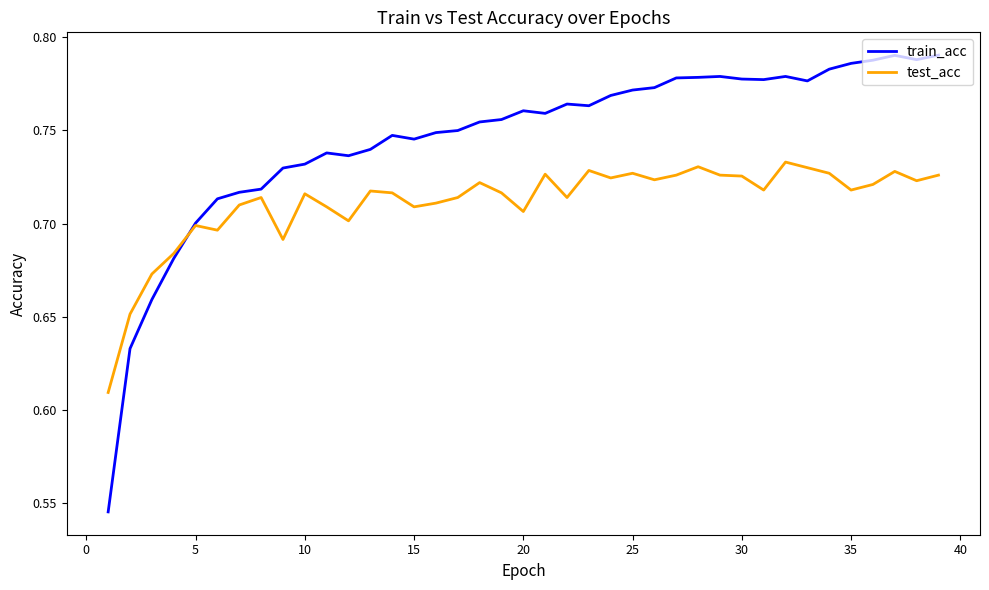

True or false: test_acc has more than 1 interior local peaks.

True